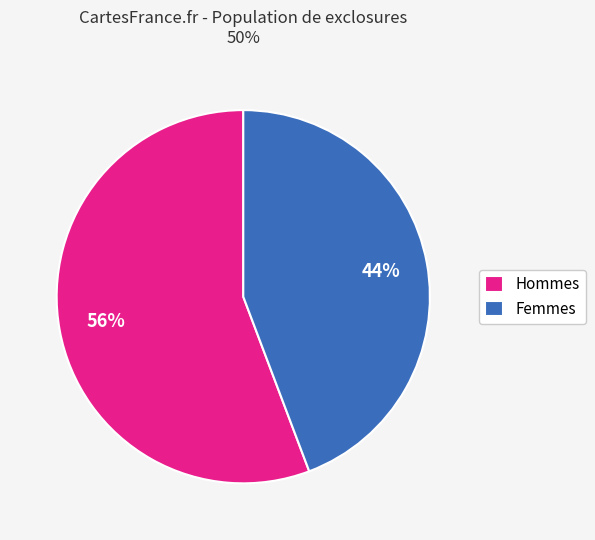

To the nearest percent, what is the average slice percentage?

50%